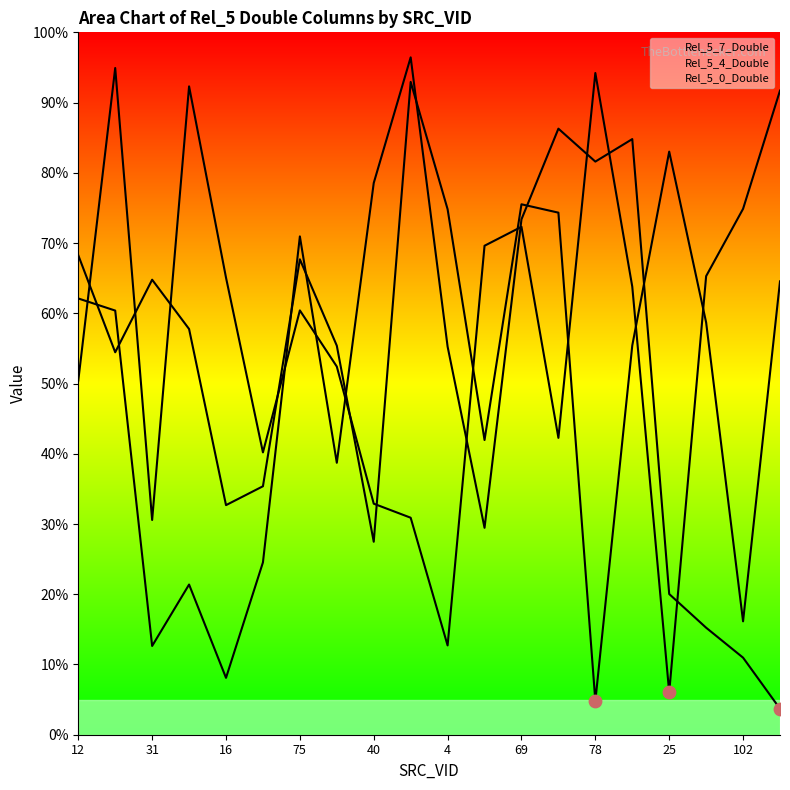

Which series has the largest total across all categories?

Rel_5_4_Double